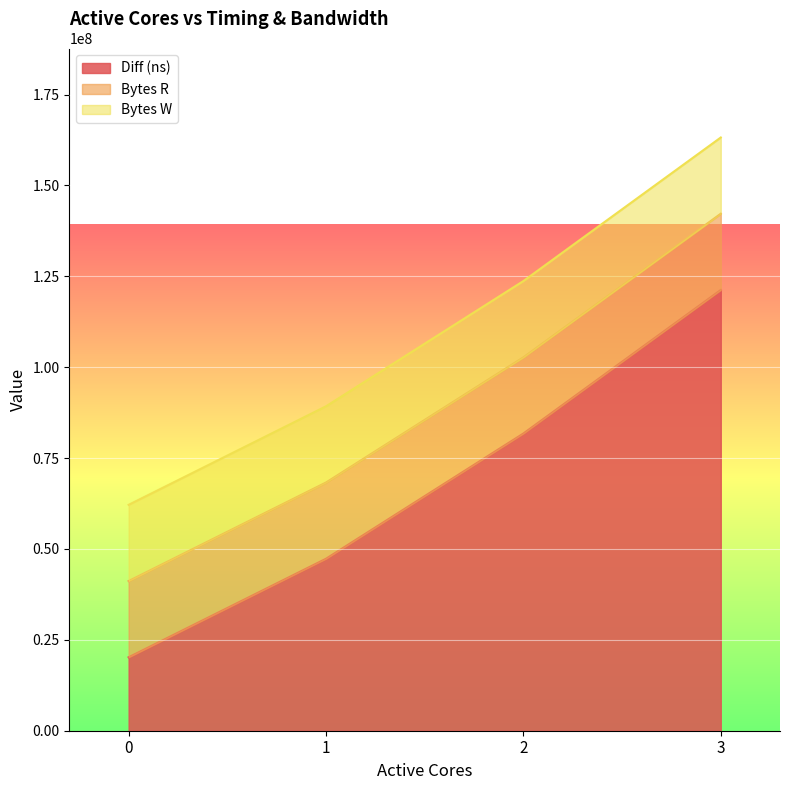

Rank the categories by Diff (ns) value from lowest to highest.

0, 1, 2, 3